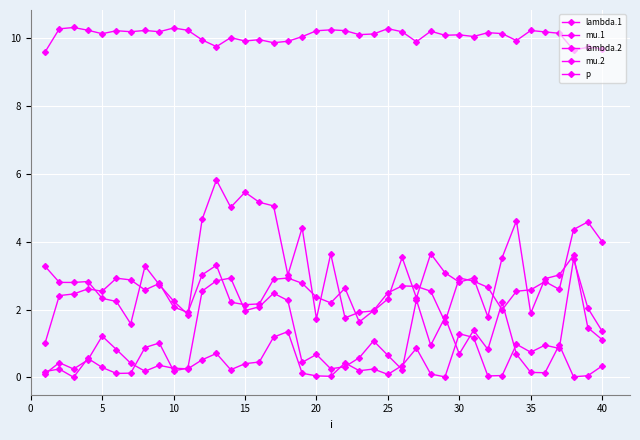

How many lines are shown in the chart?

5